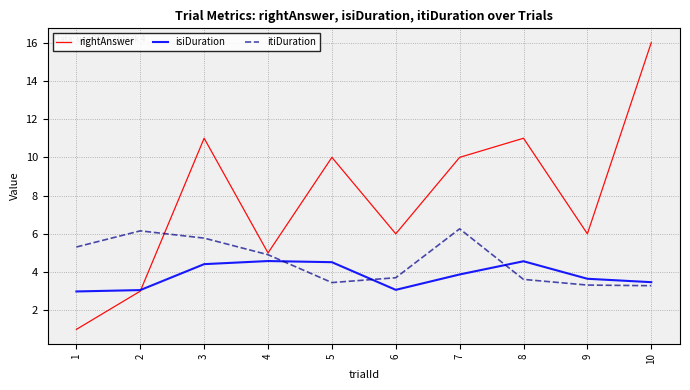

The value of itiDuration at 1 is 5.3. True or false?

True